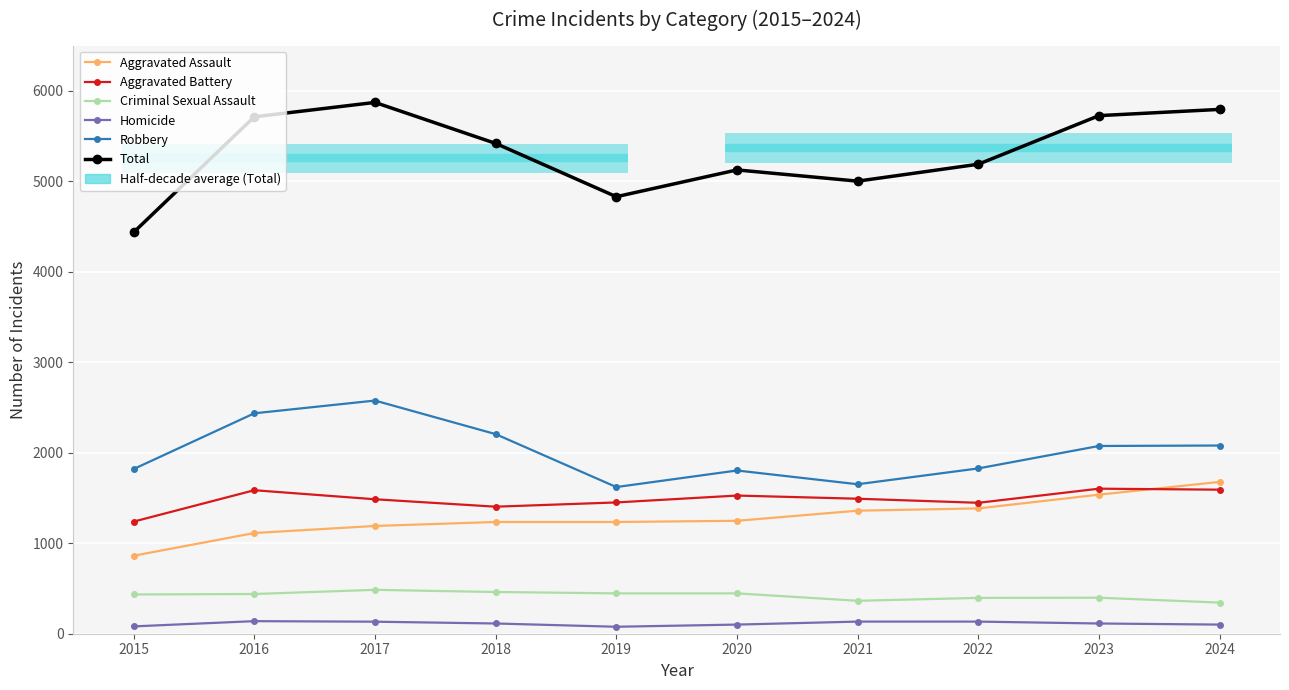

Which series has the largest range (max minus min)?

Total